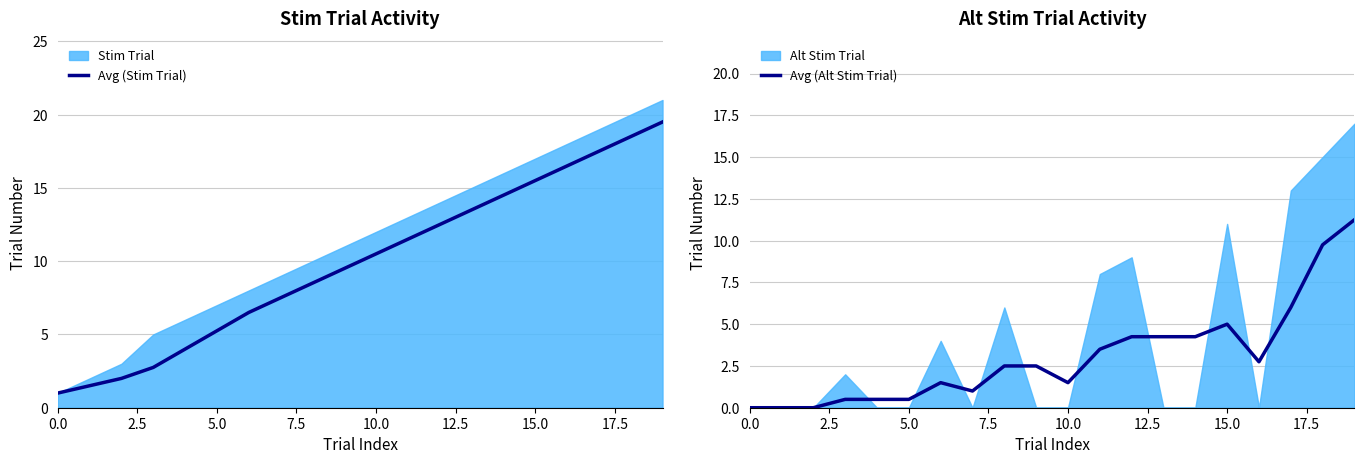

What is the lowest value of the Avg (Stim Trial) series?

1.0